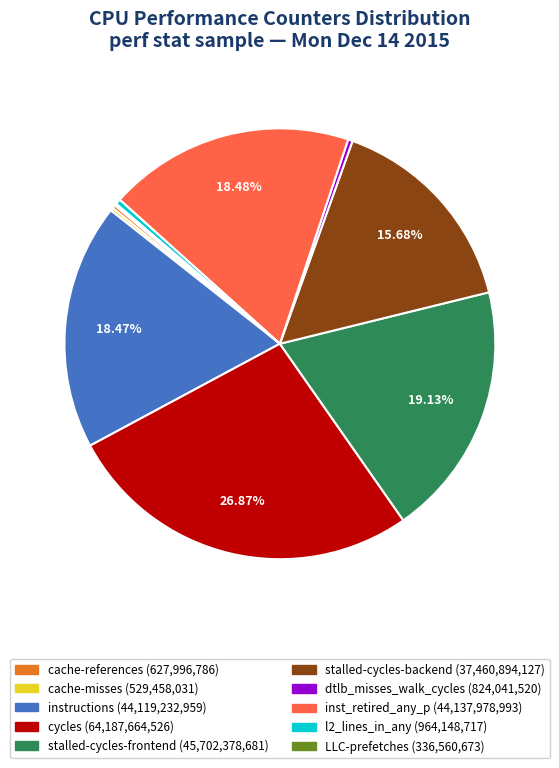

Is there any slice that represents more than half of the pie?

No